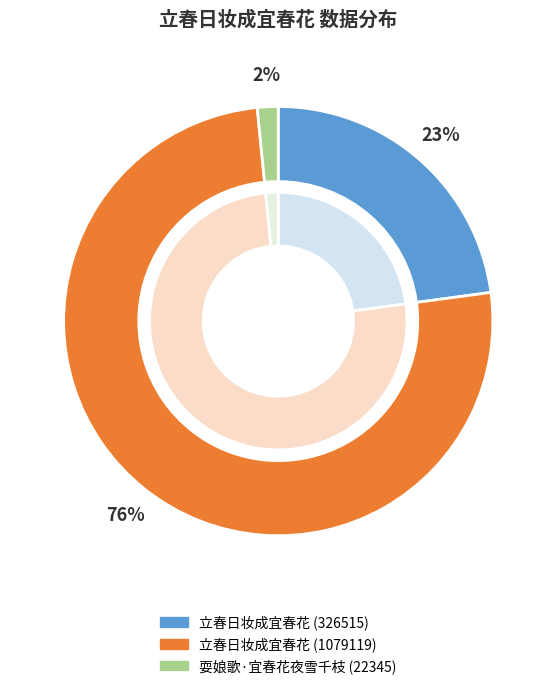

Is it true that 立春日妆成宜春花 (326515) is 12% of the pie?

False